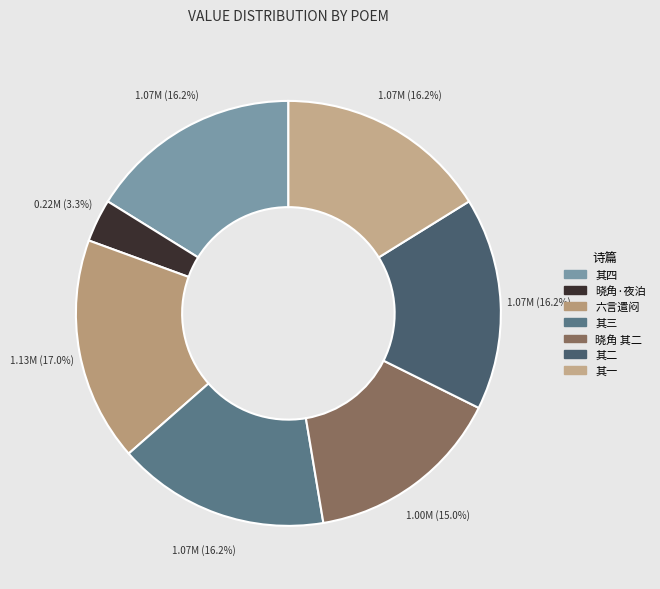

How many segments does this pie chart have?

7